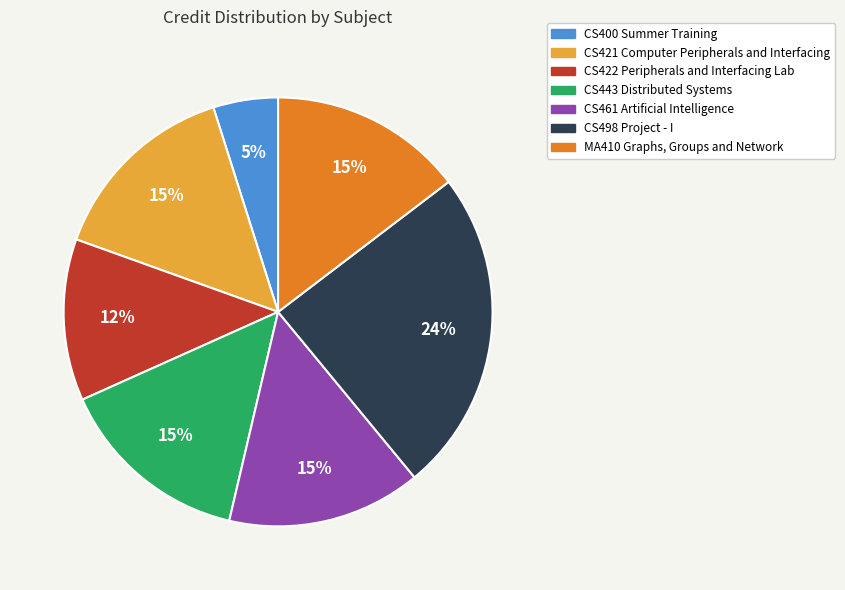

To the nearest percent, what is the average slice percentage?

14%